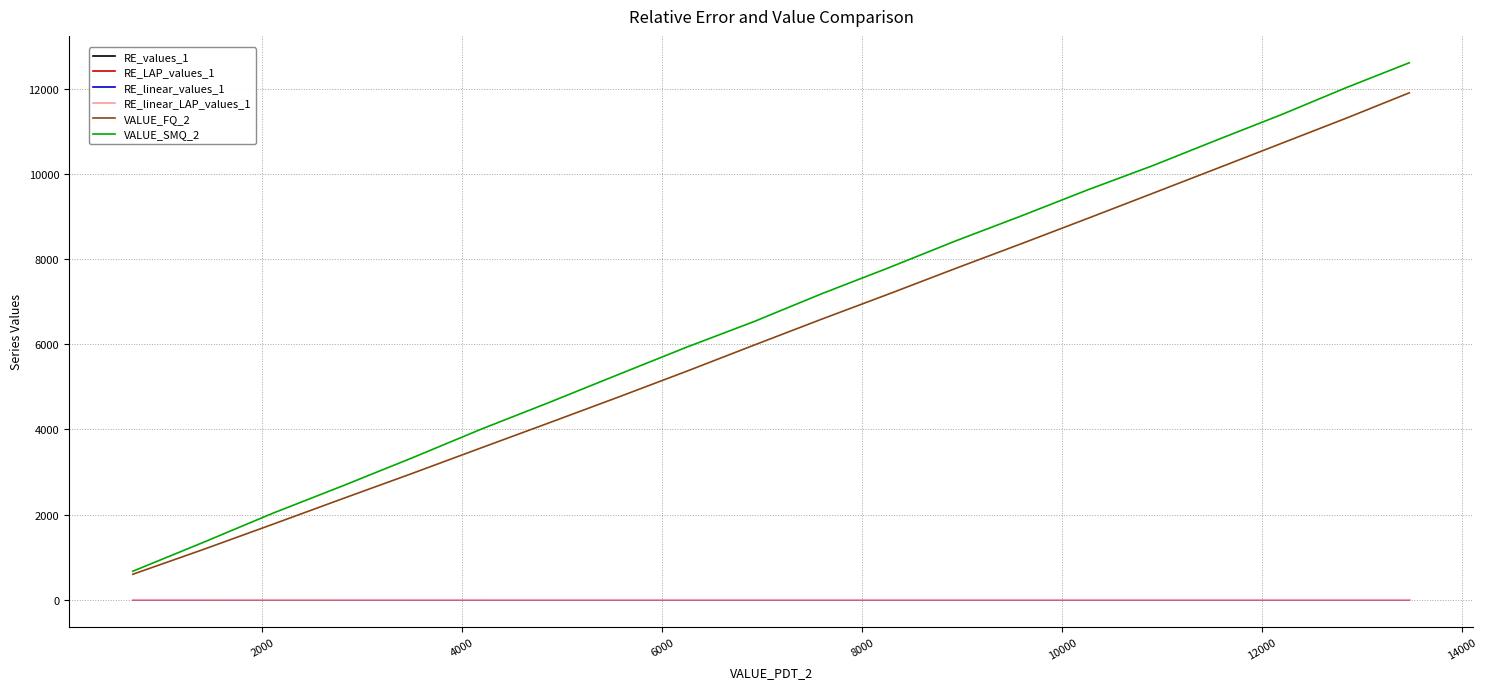

What is the maximum value shown in the chart?

12609.5